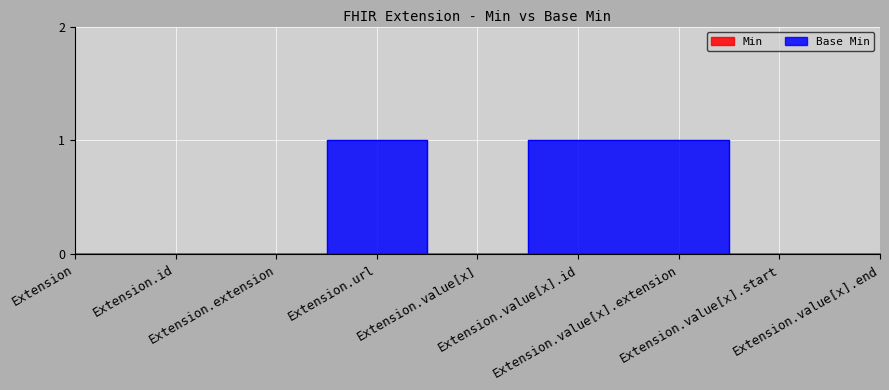

Rank the categories by value from lowest to highest.

Extension, Extension.id, Extension.extension, Extension.value[x], Extension.value[x].start, Extension.value[x].end, Extension.url, Extension.value[x].id, Extension.value[x].extension